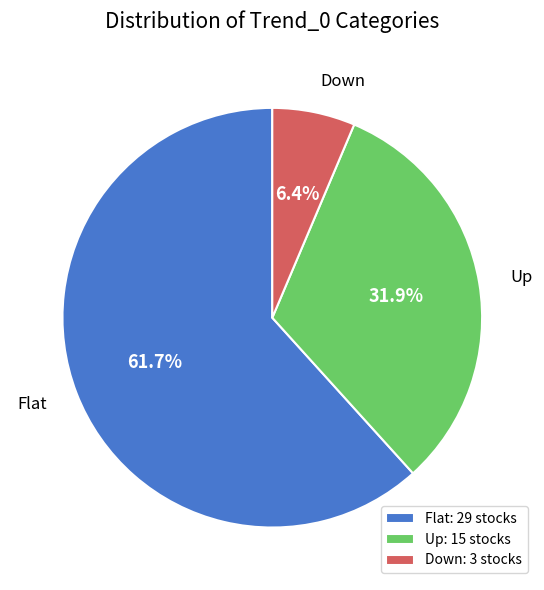

What is the total percentage of Flat and Down?

68.1%